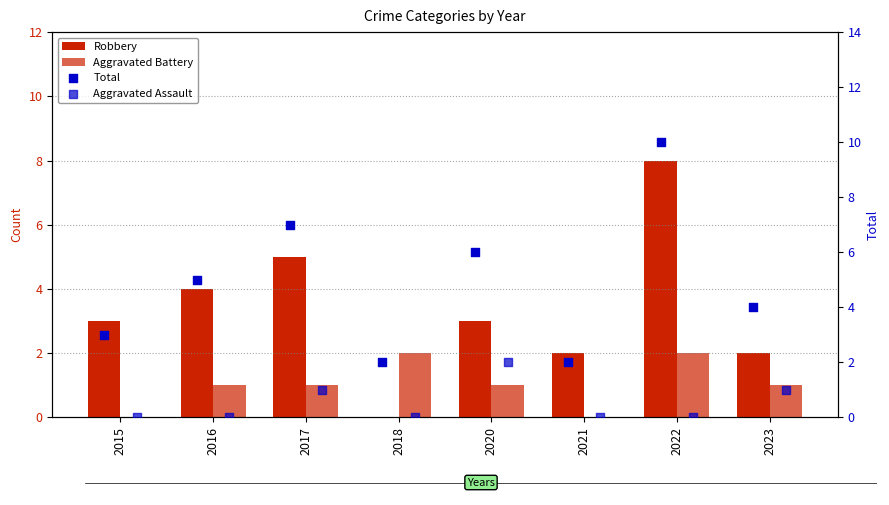

What is the total value across all series at 2017?

14